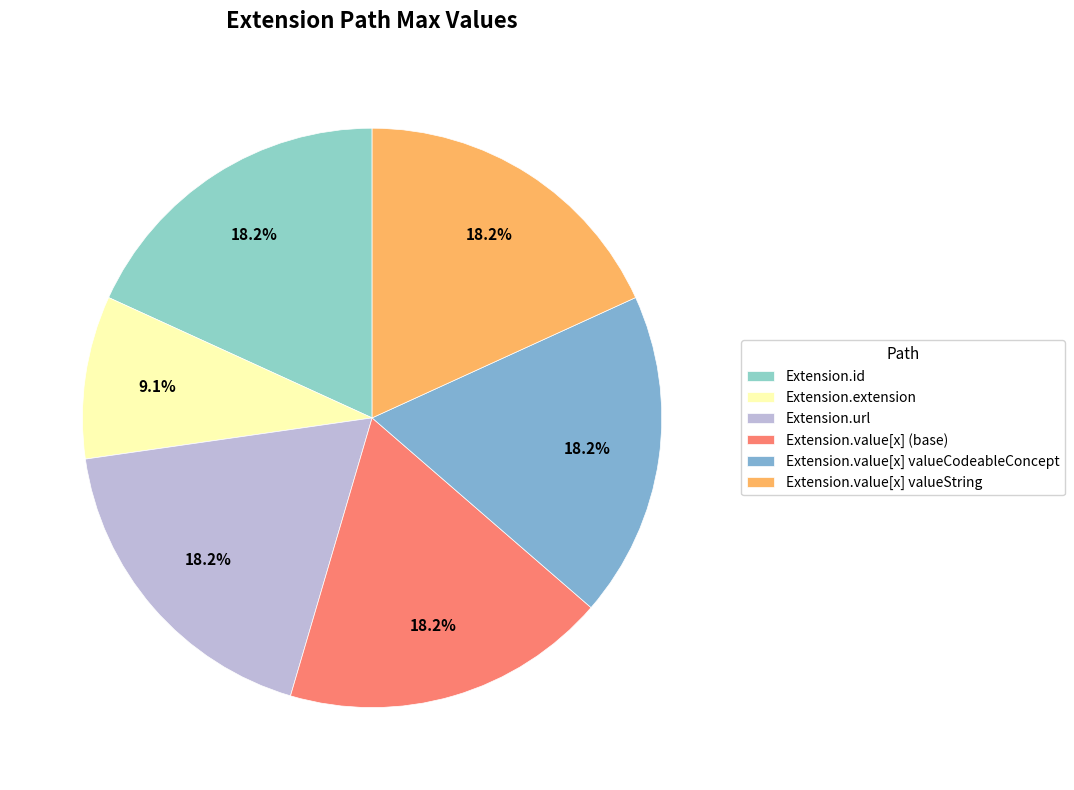

Do Extension.extension and Extension.value[x] valueString together represent more than half of the pie?

No